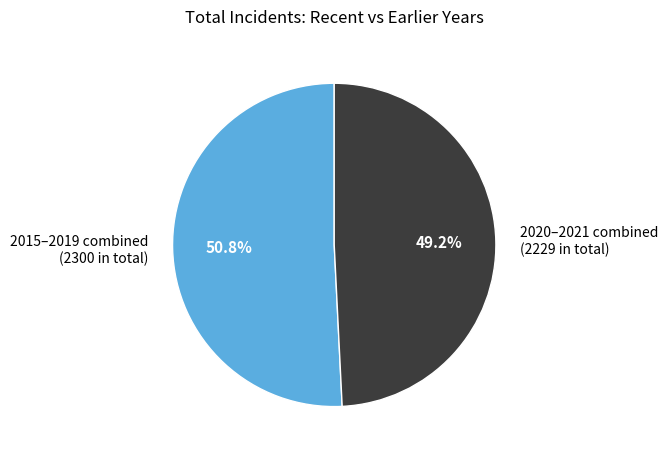

What is the smallest slice in the pie chart?

2020–2021 combined (2229 in total)